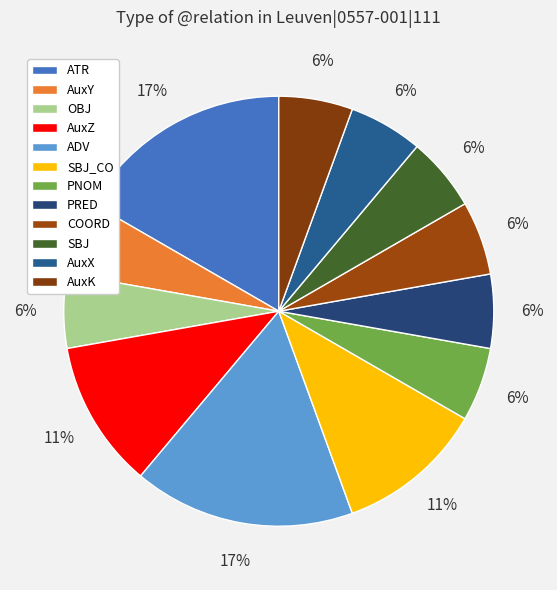

Is there a majority slice in this chart?

No